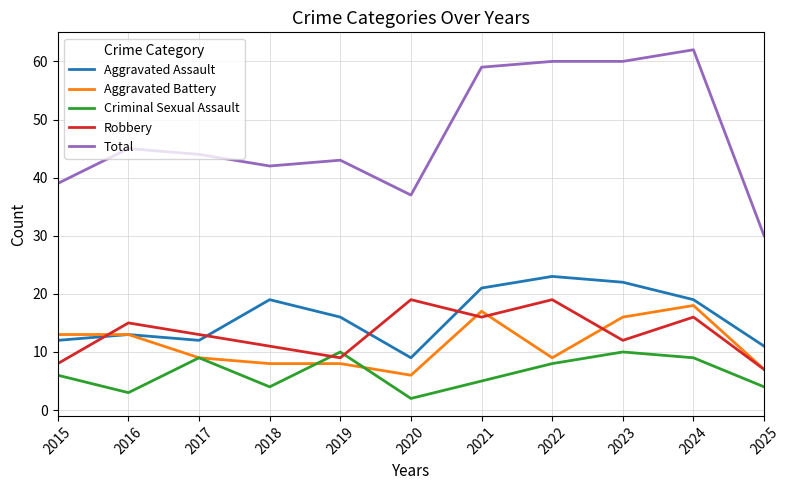

How many interior local valleys does the Criminal Sexual Assault series have?

3